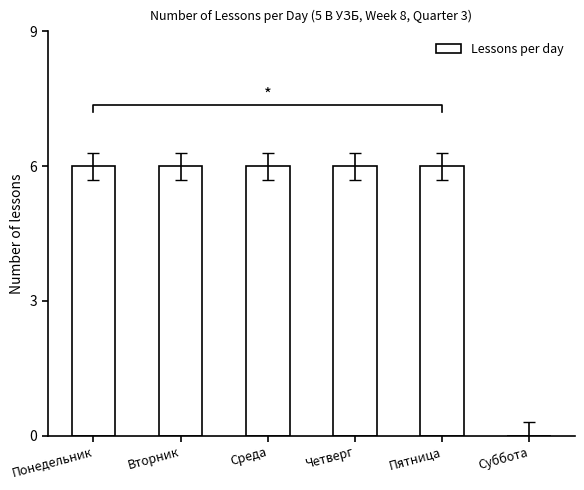

Does the chart contain stacked bars?

No